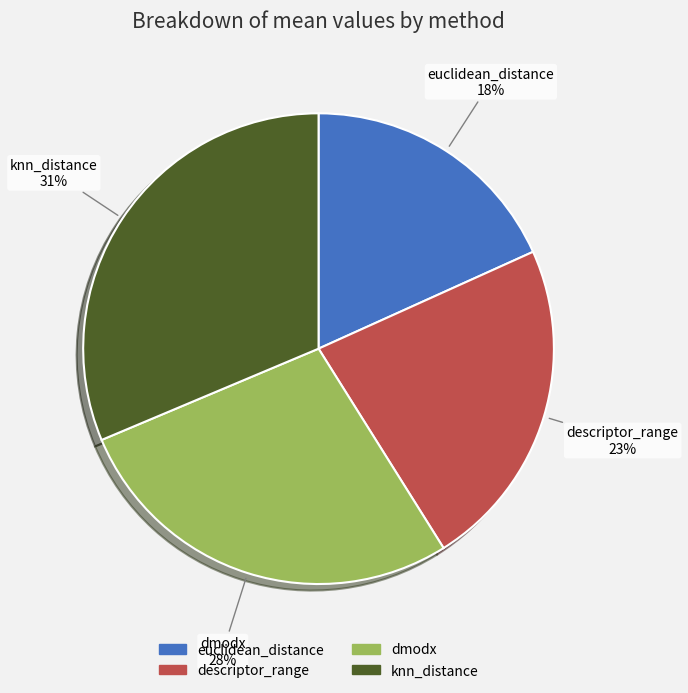

How many slices are in this pie chart?

4